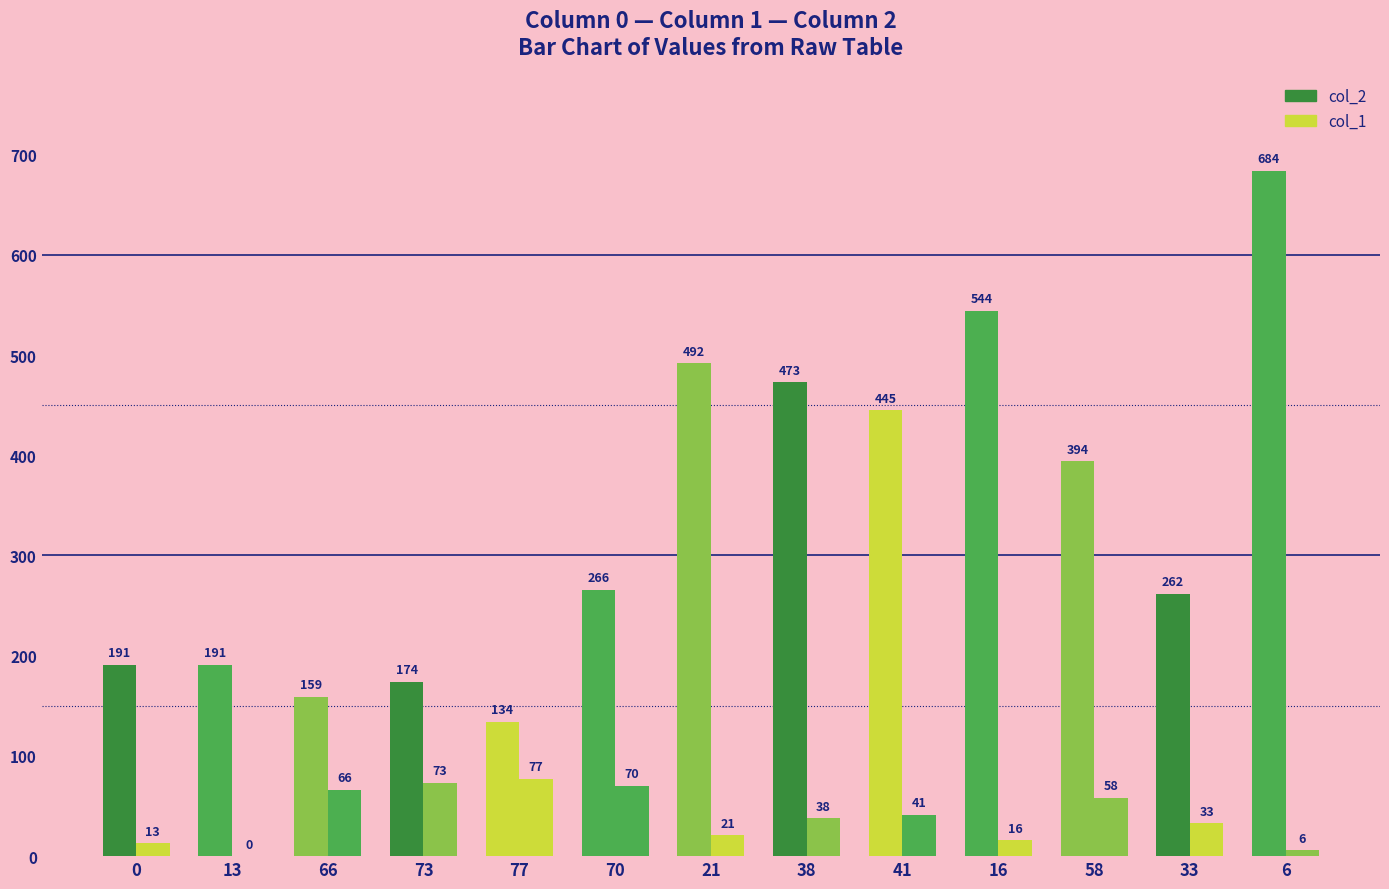

Does the chart contain stacked bars?

No